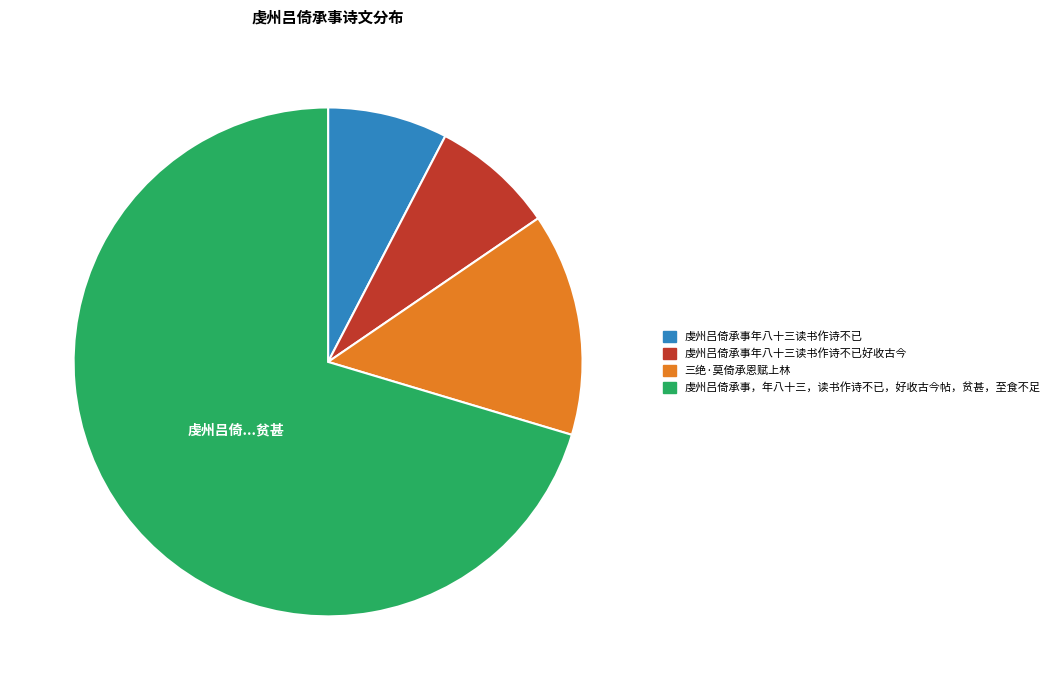

Approximately how many times larger is the value at 虔州吕倚承事年八十三读书作诗不已 compared to 虔州吕倚承事，年八十三，读书作诗不已，好收古今帖，贫甚，至食不足?

0.1